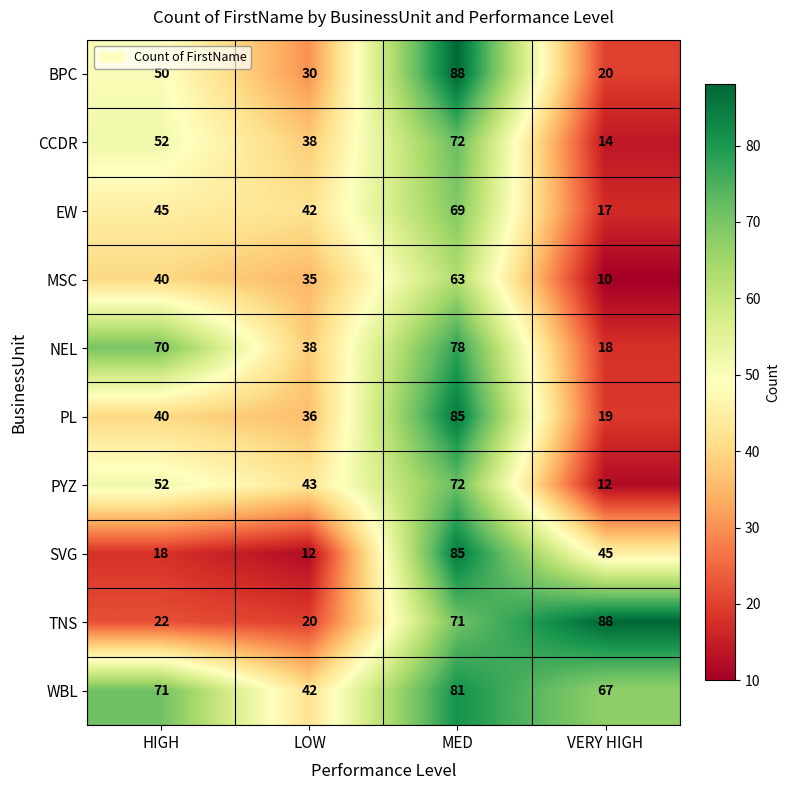

Which label corresponds to the smallest value in the chart?

VERY HIGH